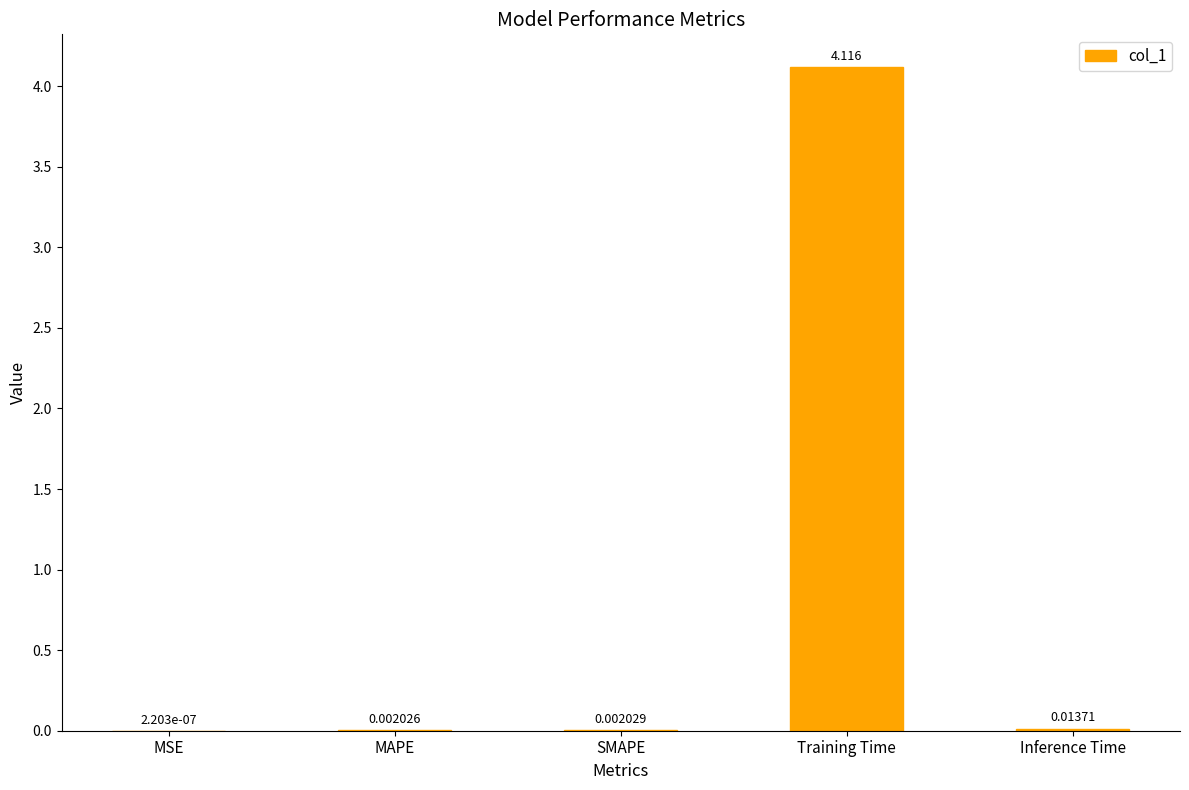

Between Inference Time and SMAPE, which is larger?

Inference Time